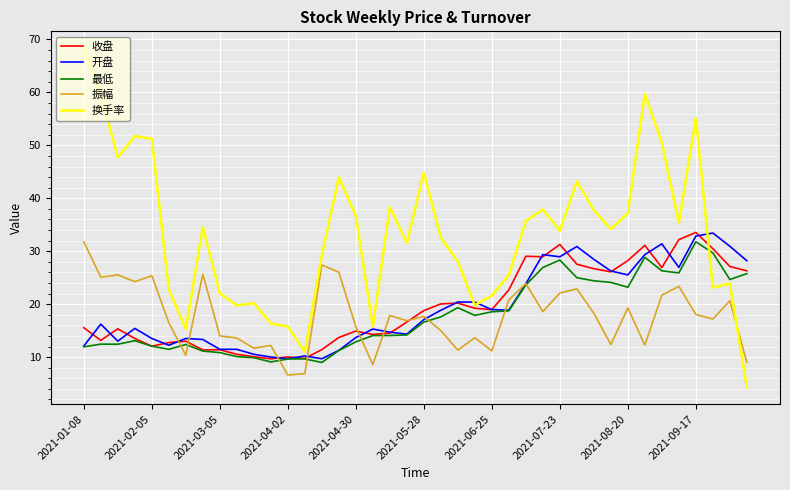

What is the maximum value shown in the chart?

68.3